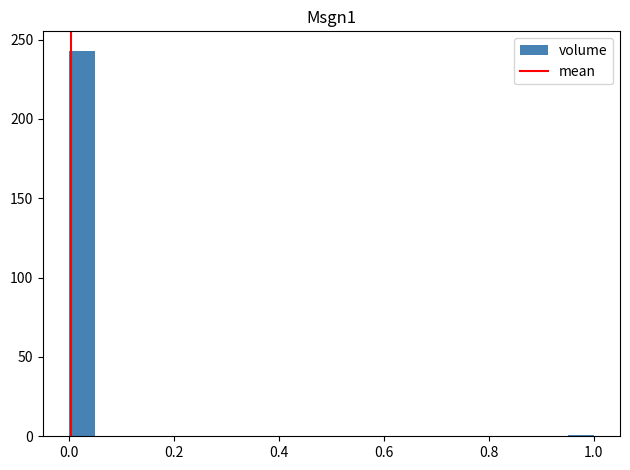

Read against the x-axis, roughly where is the centre of the tallest bar?

0.02